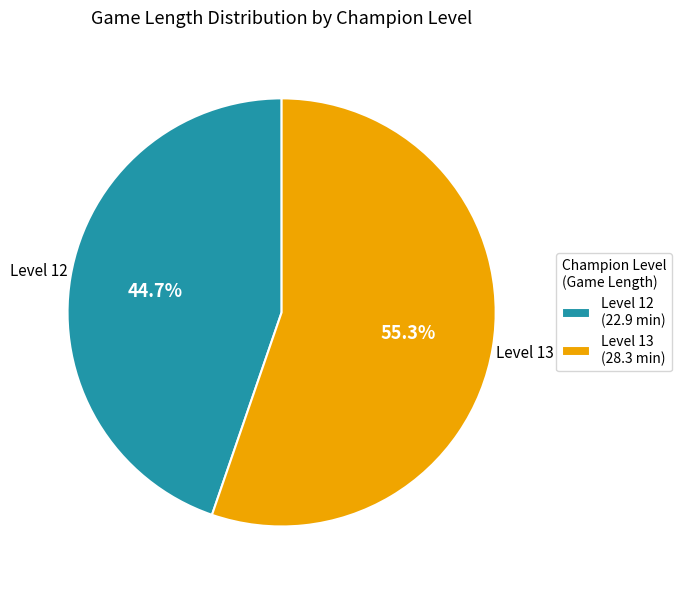

Does Level 12 account for over 50% of the chart?

No